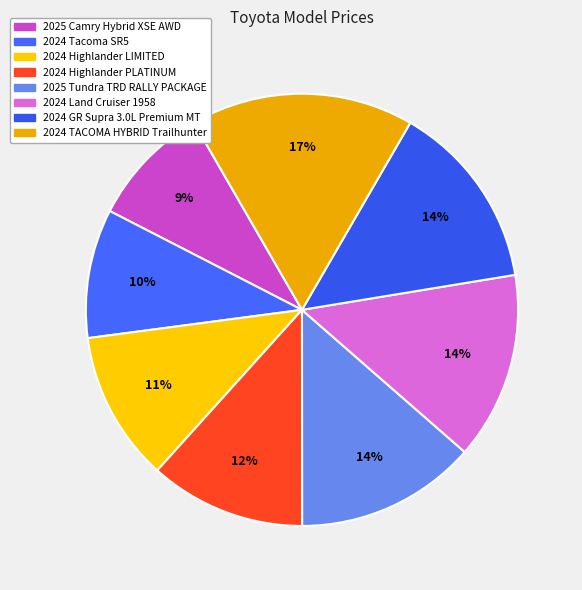

How many segments does this pie chart have?

8